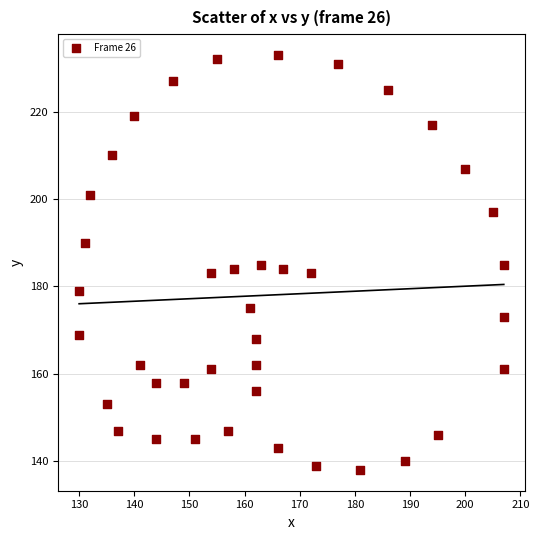

What is the range of Y values (max minus min)?

95